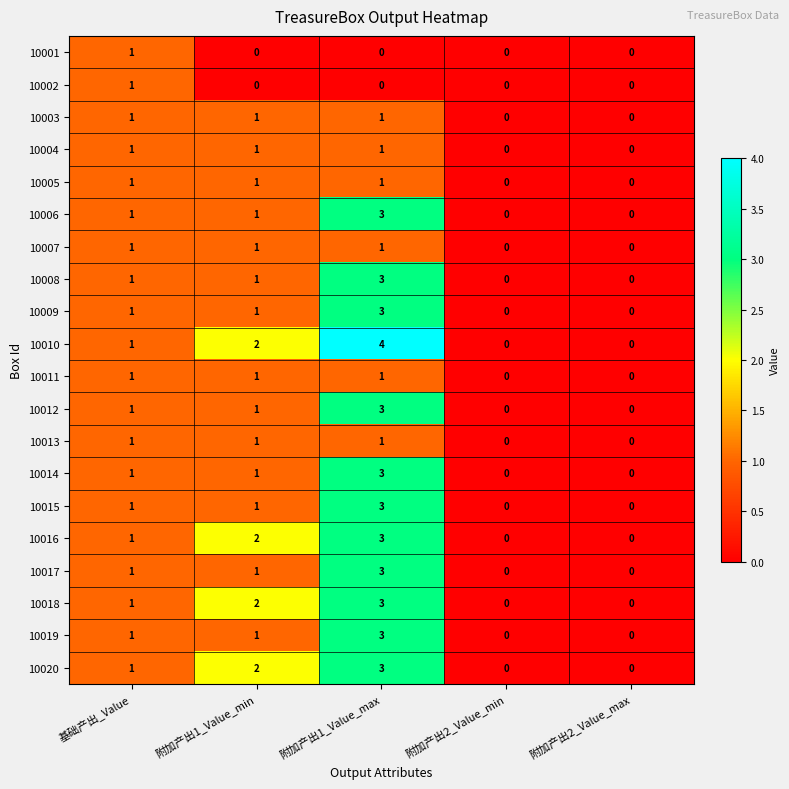

Which series has the largest range (max minus min)?

10010